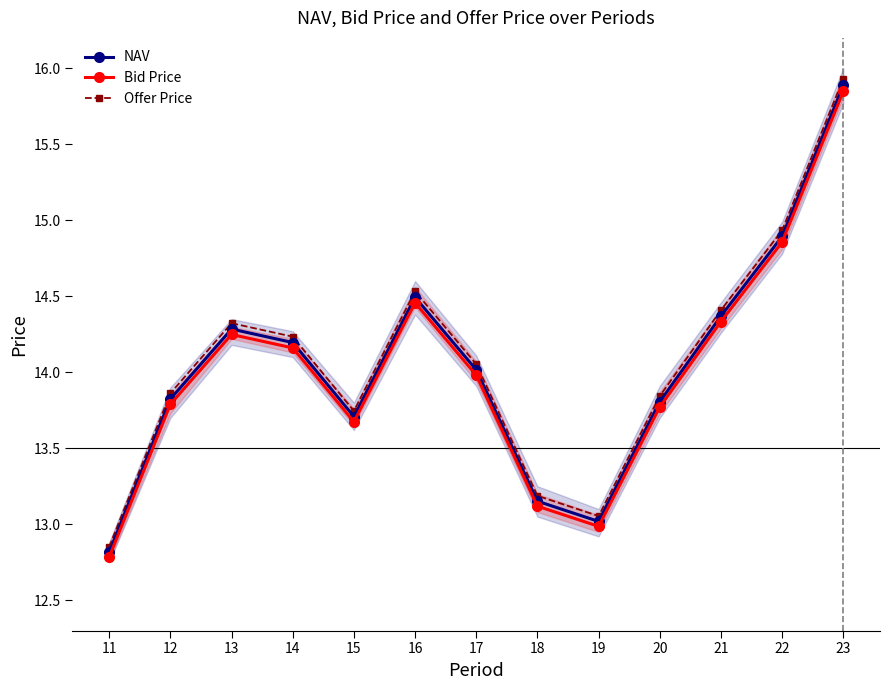

What is the maximum value shown in the chart?

15.9